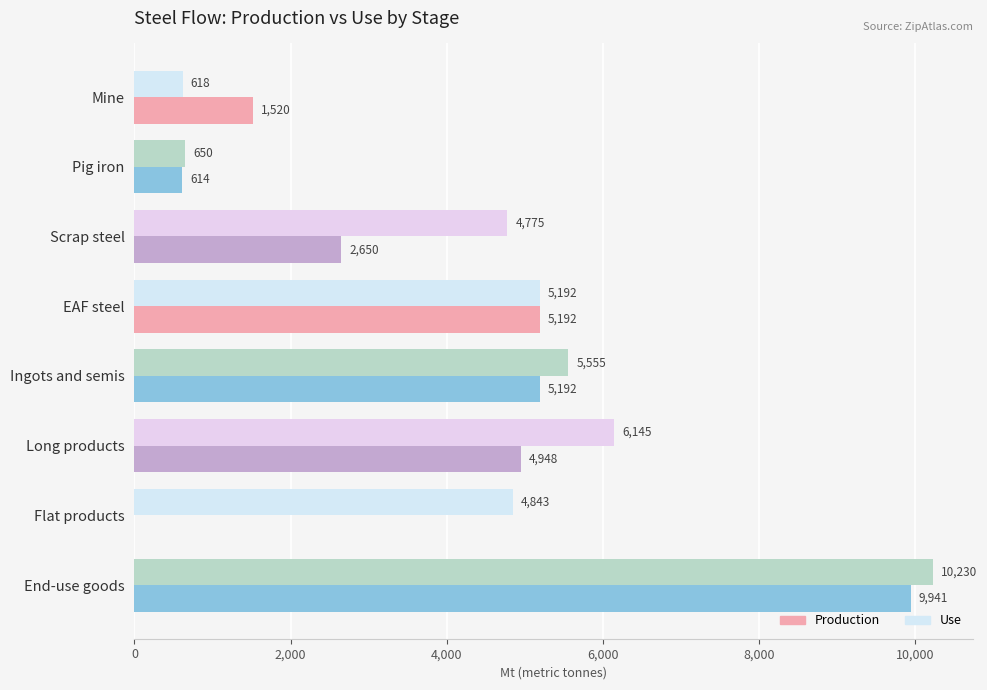

How many values in the Use series exceed 5192?

4